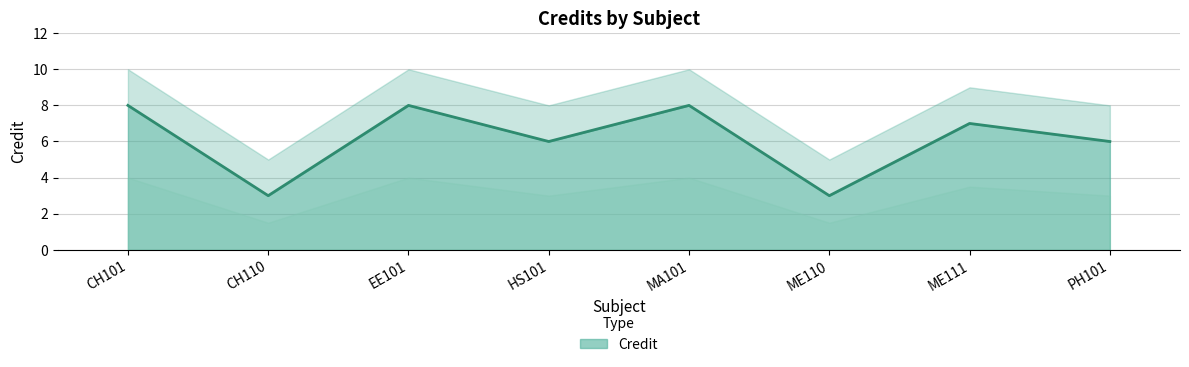

True or false: there are more than 1 points higher than both neighbors.

True